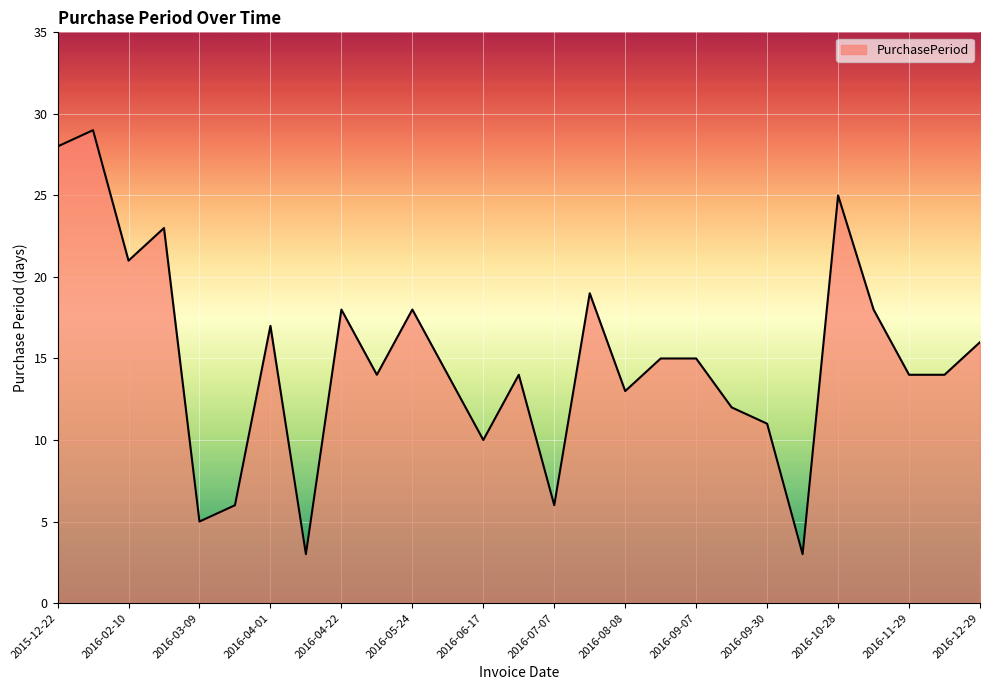

How many lines are shown in the chart?

1